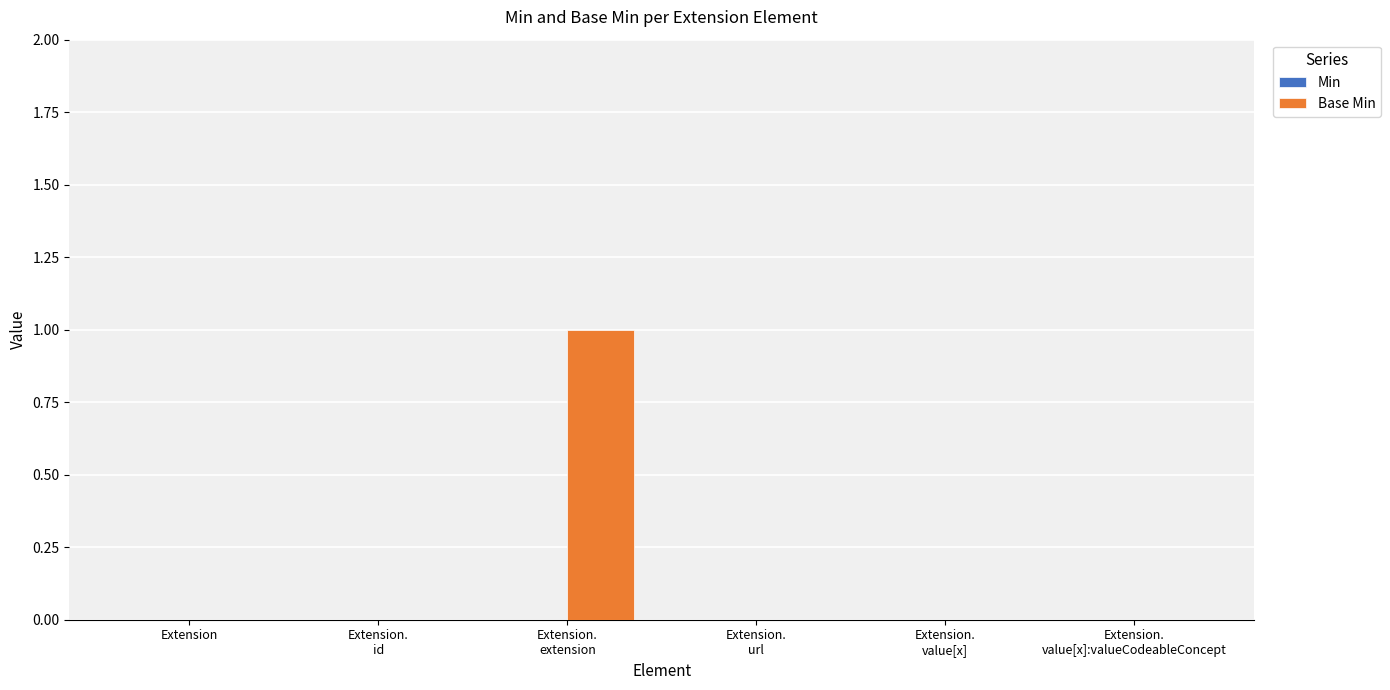

True or false: the data shows 1 at Extension.

False